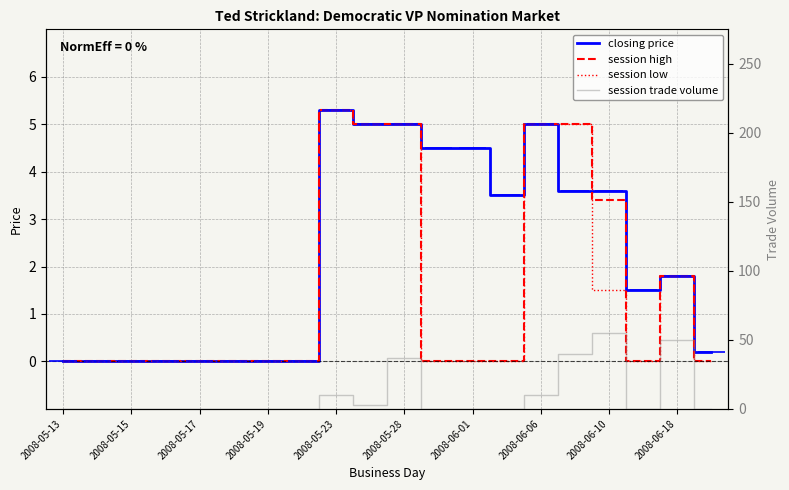

True or false: session trade volume has a value of 2.5 at 2008-06-06.

False